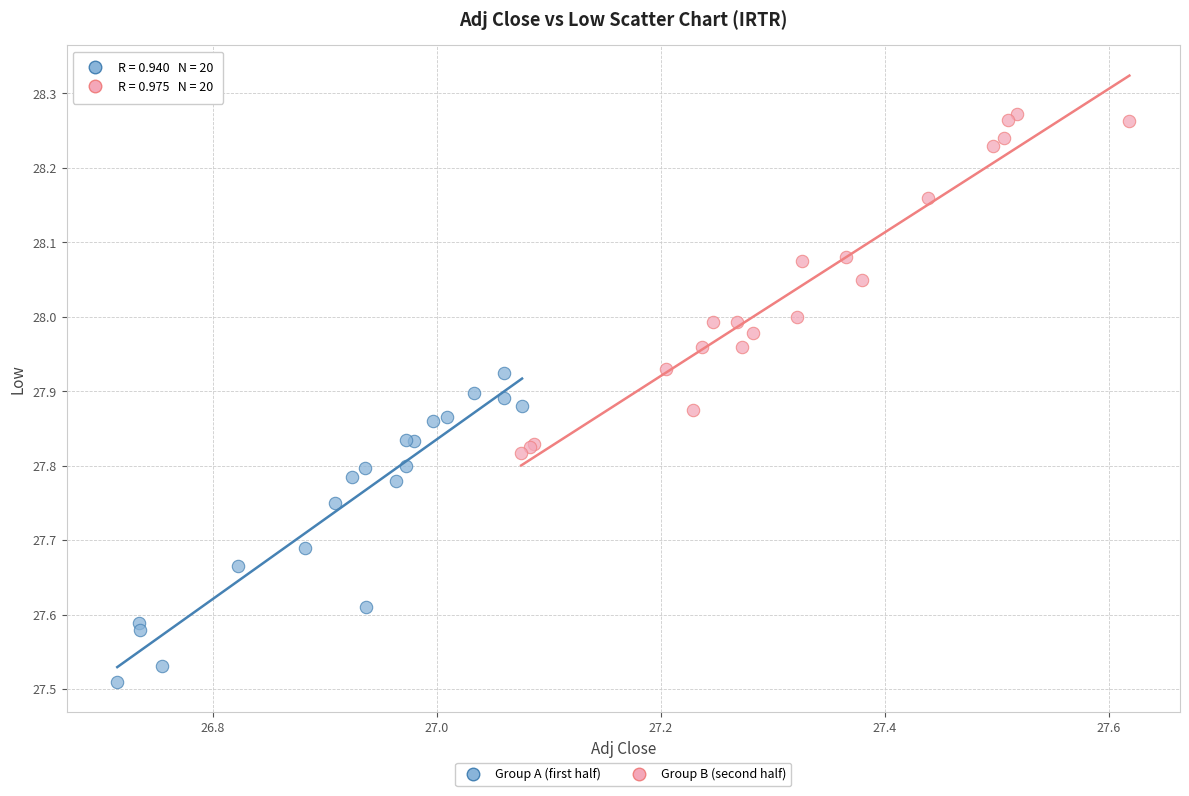

Which series reaches the maximum Y coordinate?

Group B (second half)